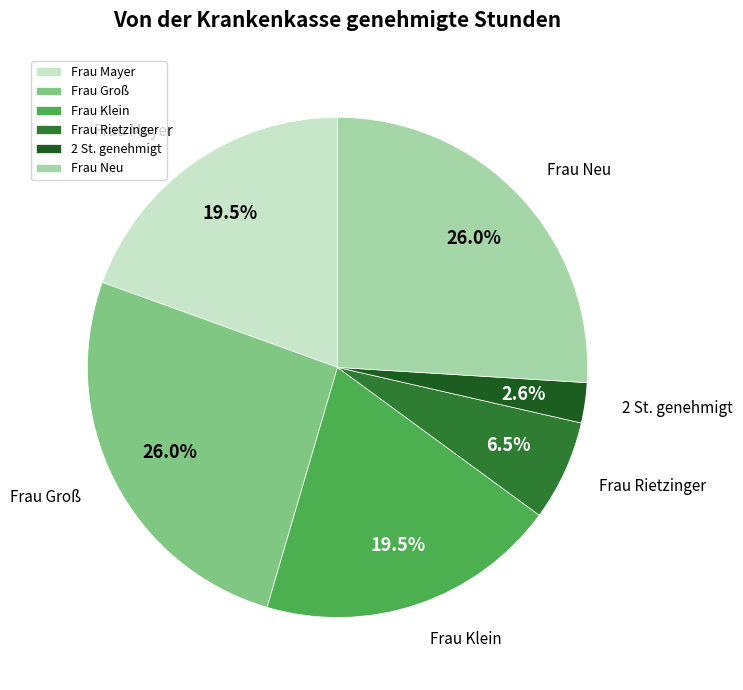

Is the sum of Frau Mayer and Frau Neu greater than half?

No